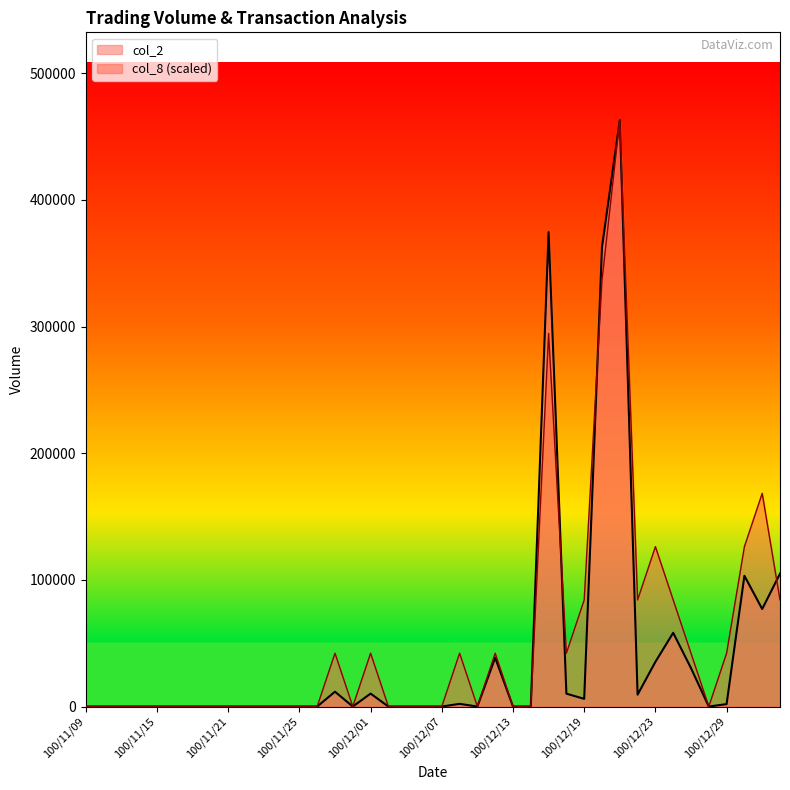

Rank the series at 100/12/19 from highest to lowest value.

col_8 (scaled), col_2